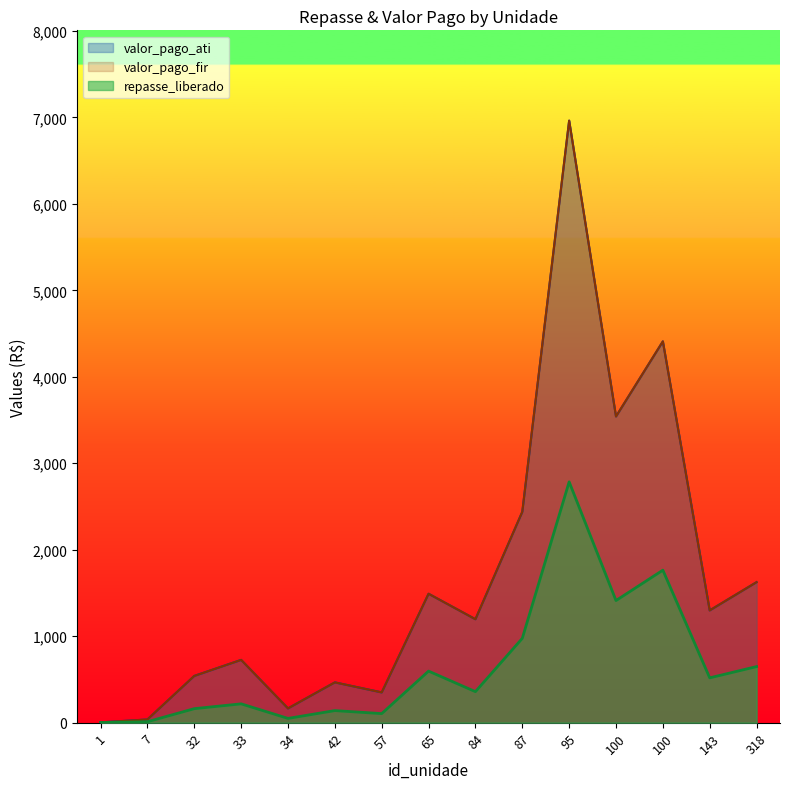

Between 33 and 32, which series saw the biggest shift?

valor_pago_ati